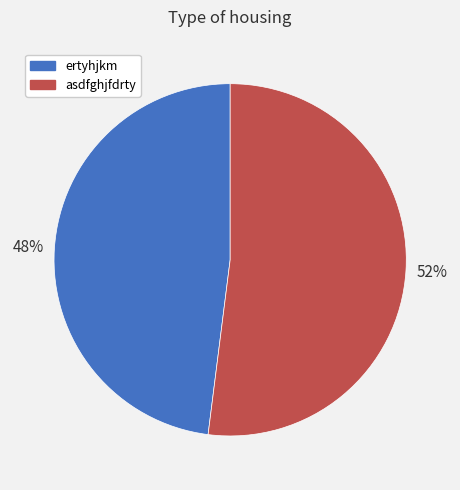

True or false: ertyhjkm accounts for 48% of the total.

True